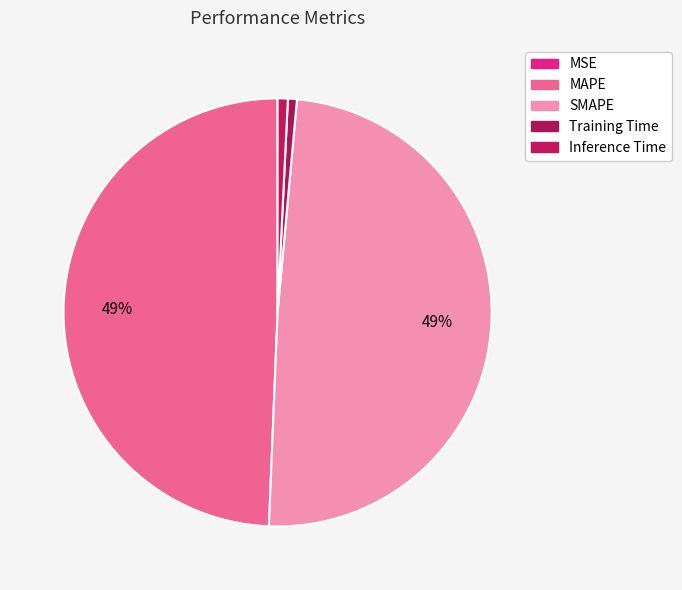

Which slice is the smallest?

MSE